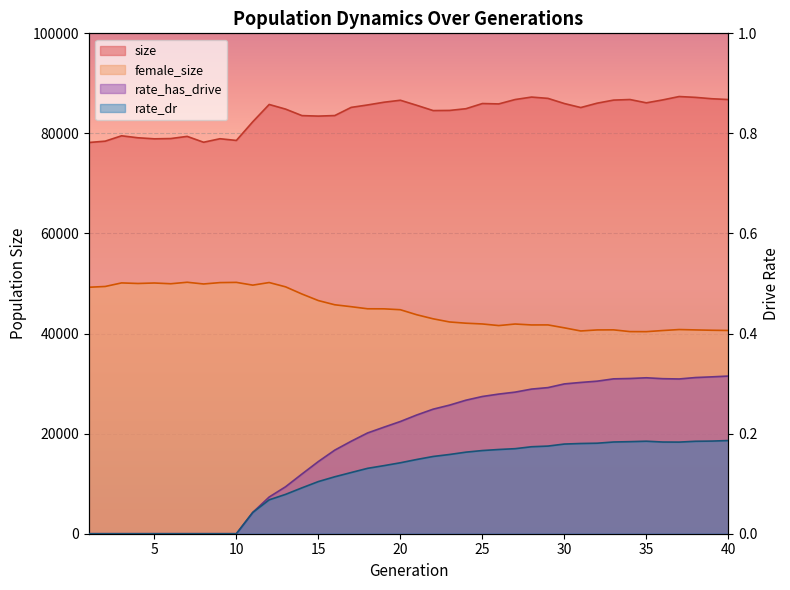

True or false: rate_dr and rate_has_drive intersect in this chart.

False